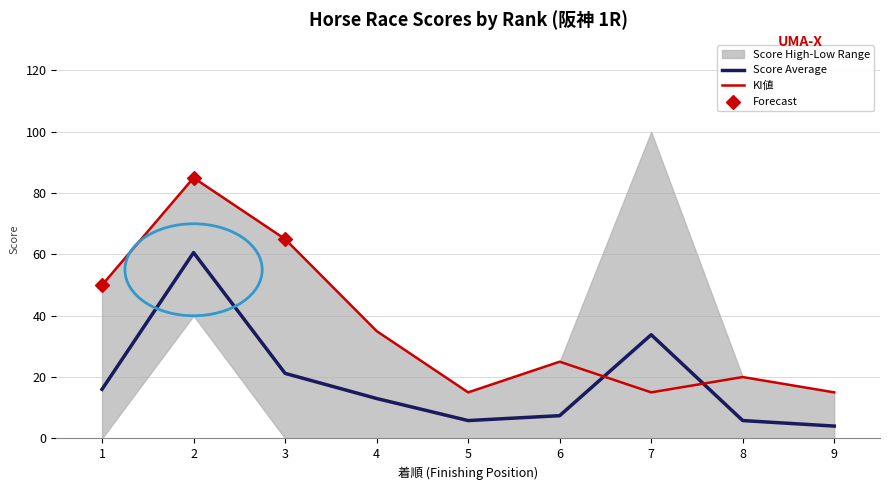

True or false: Score Average and KI値 cross at least once.

True